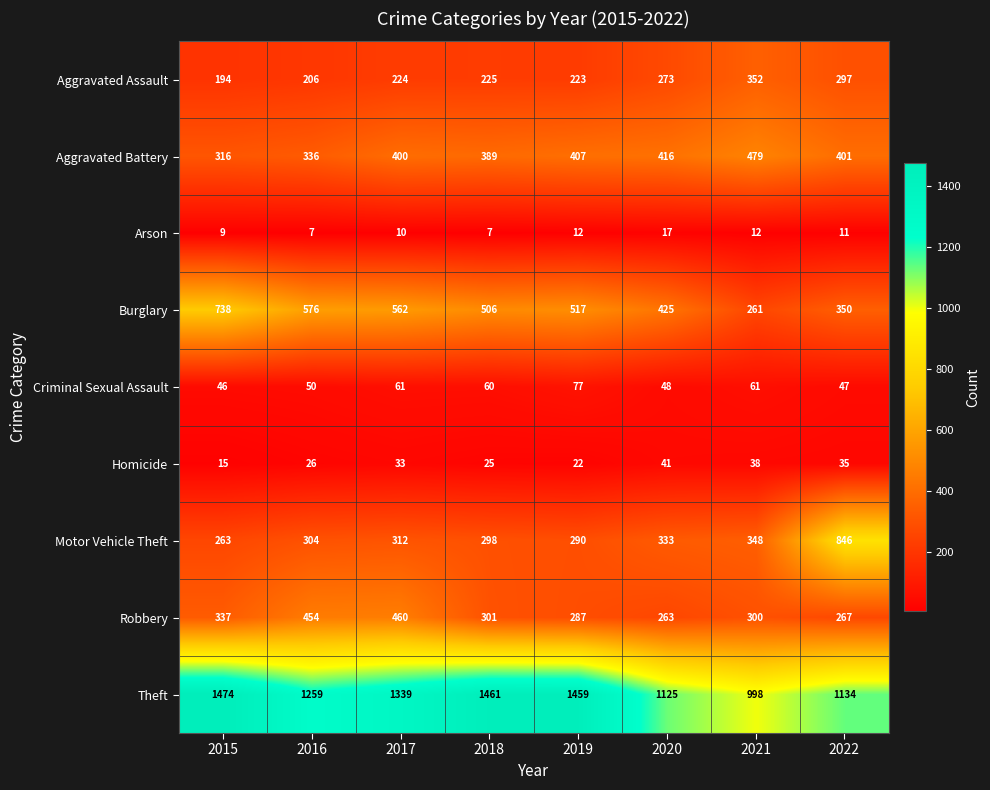

What is the spread (max minus min) of values at 2016?

1252